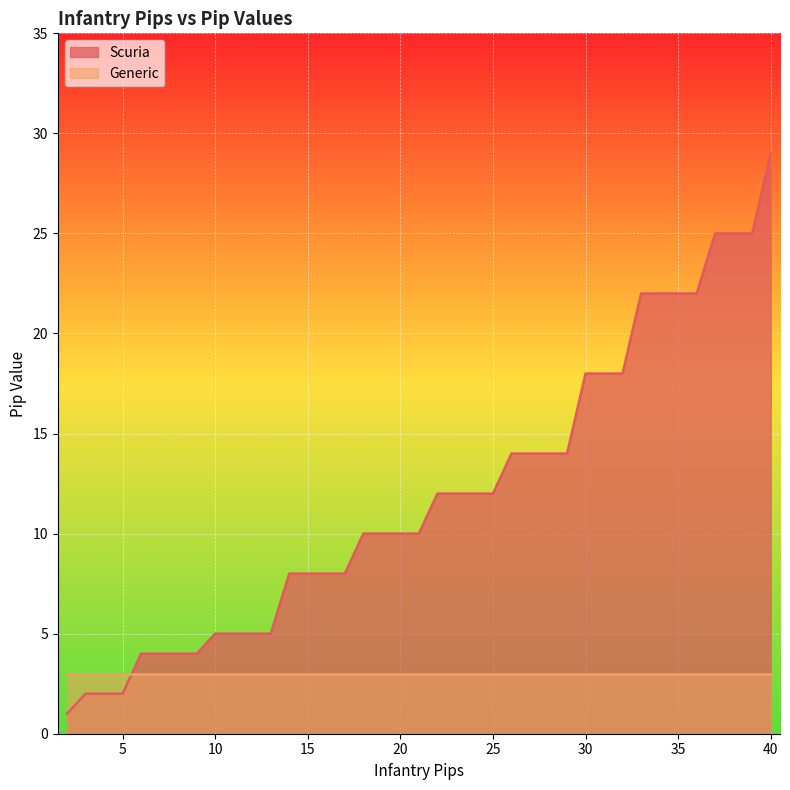

What is the minimum value shown in the chart?

1